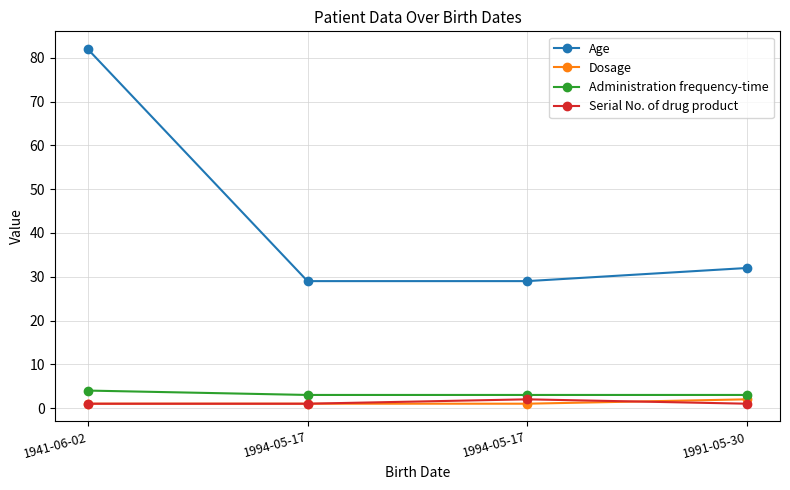

What is the average value of the Dosage series?

1